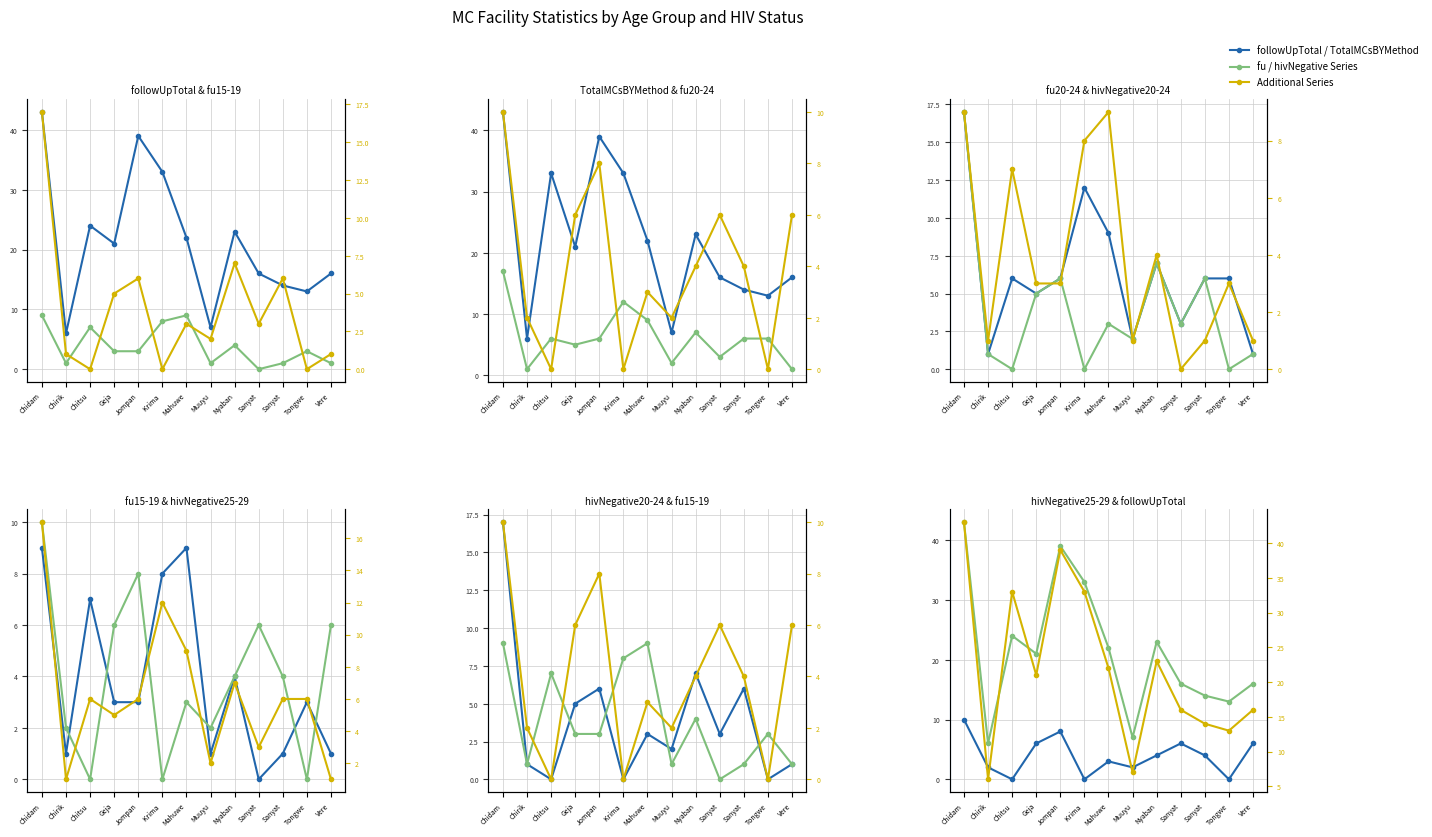

True or false: fu / hivNegative and Tertiary Series intersect in this chart.

False